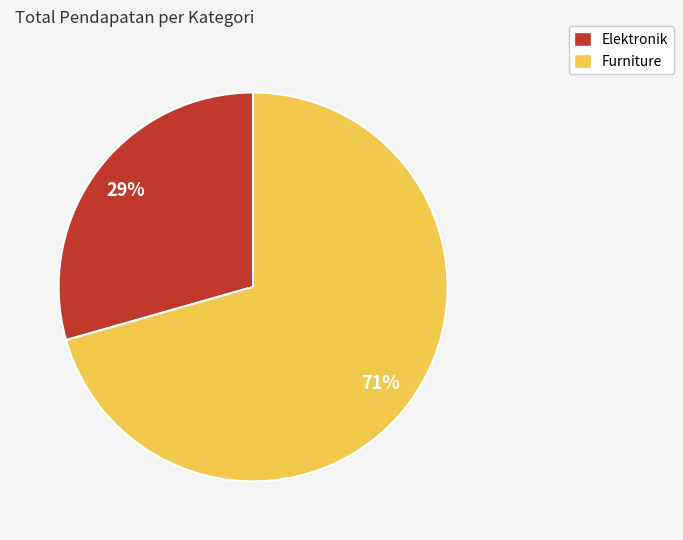

What percentage is the Furniture slice, to the nearest percent?

71%